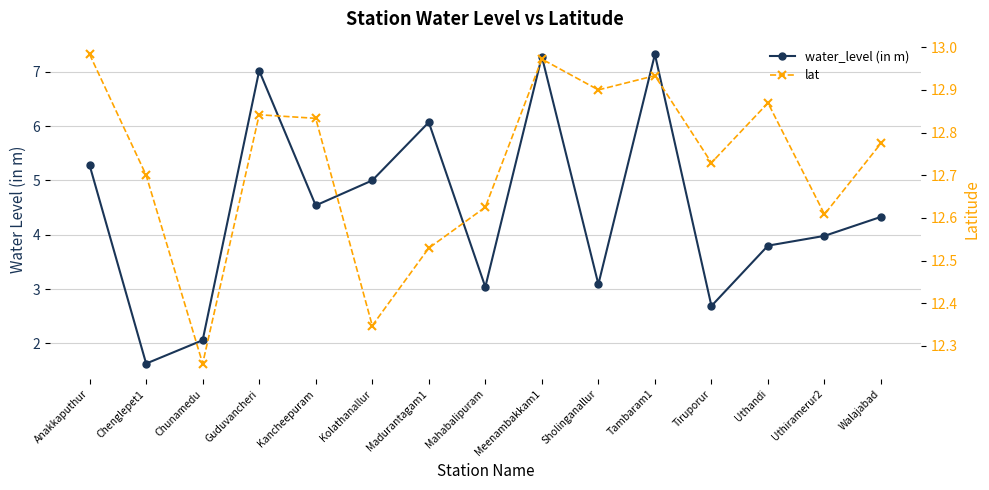

Count the number of categories in the chart.

15